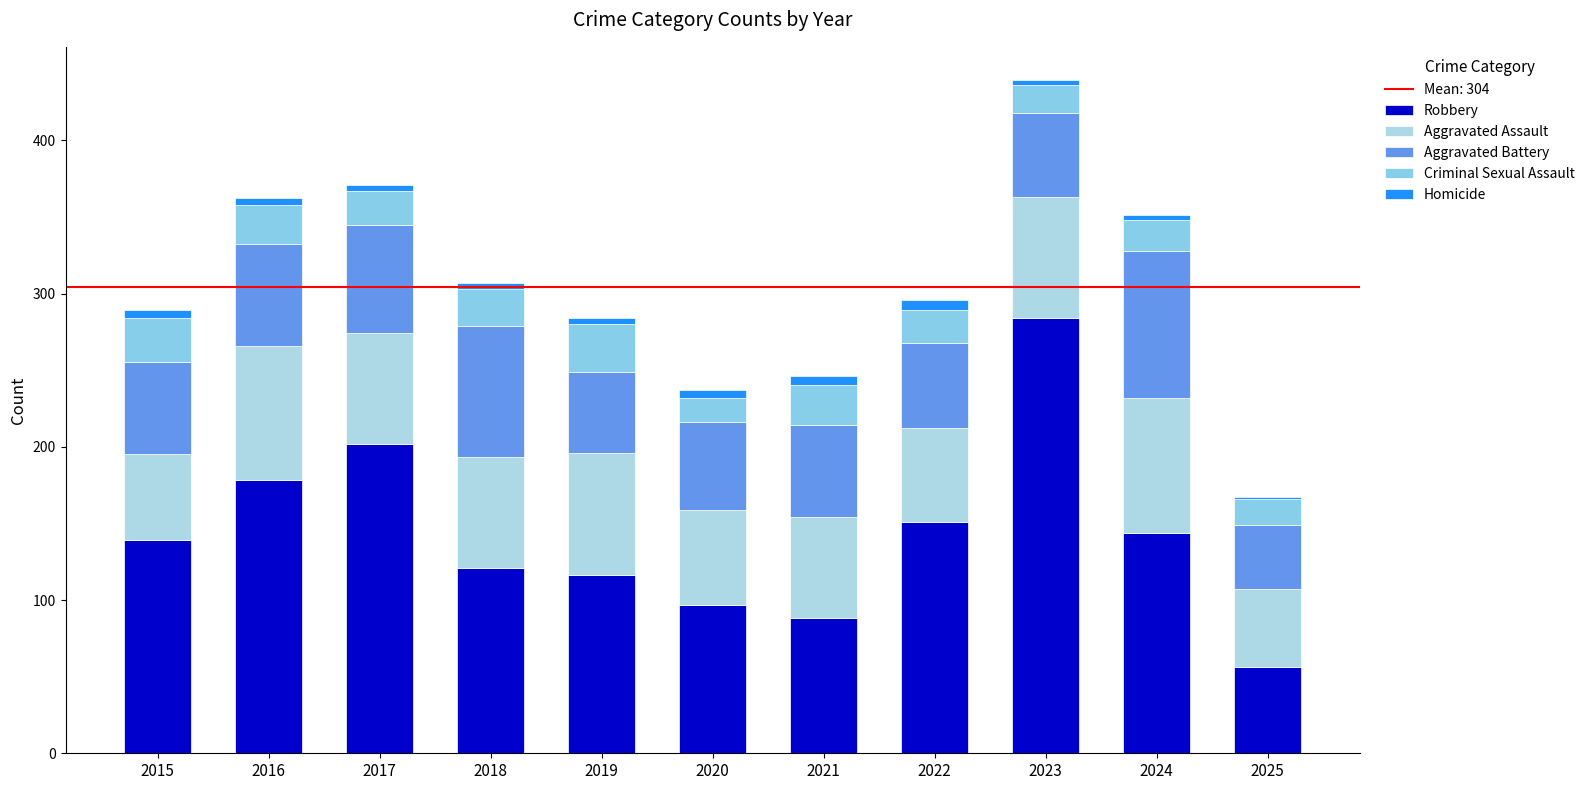

Does the chart contain stacked bars?

Yes